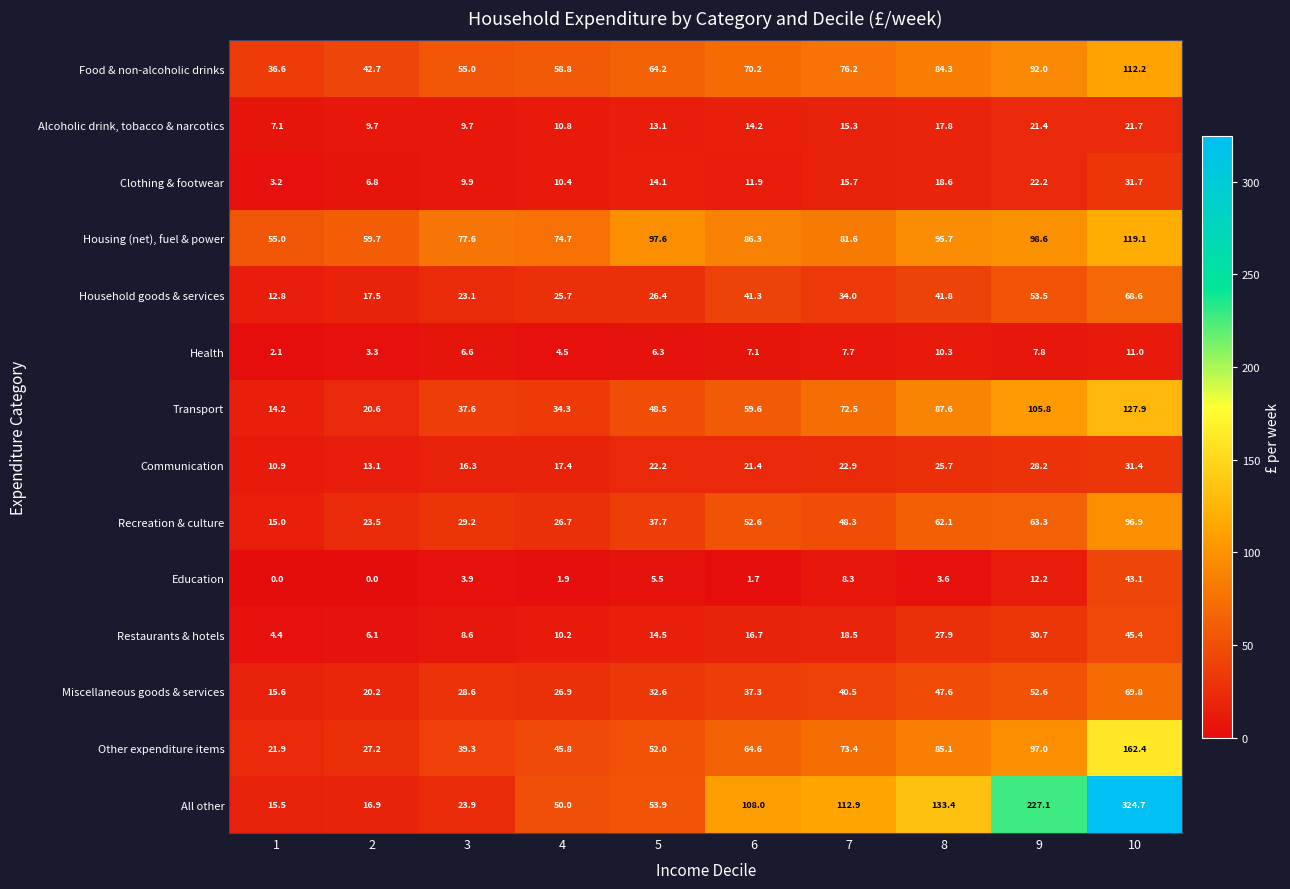

Which series has the largest total across all categories?

All other